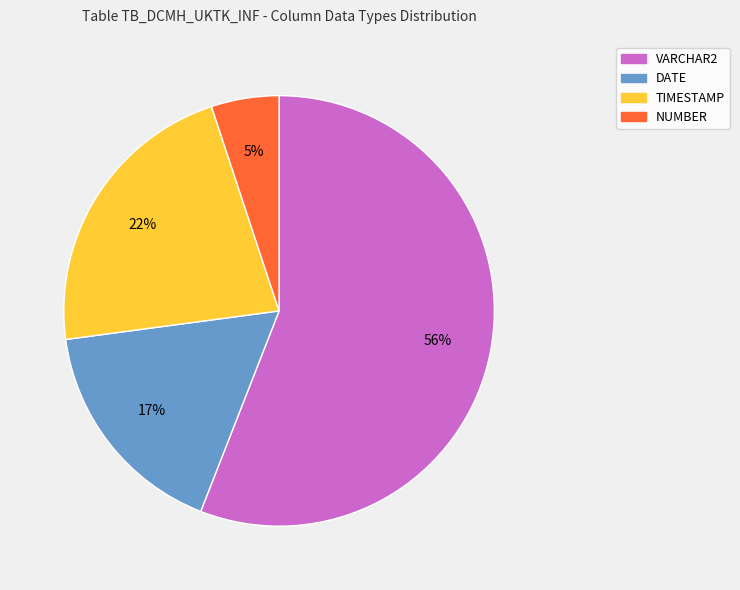

Which slice is the smallest?

NUMBER